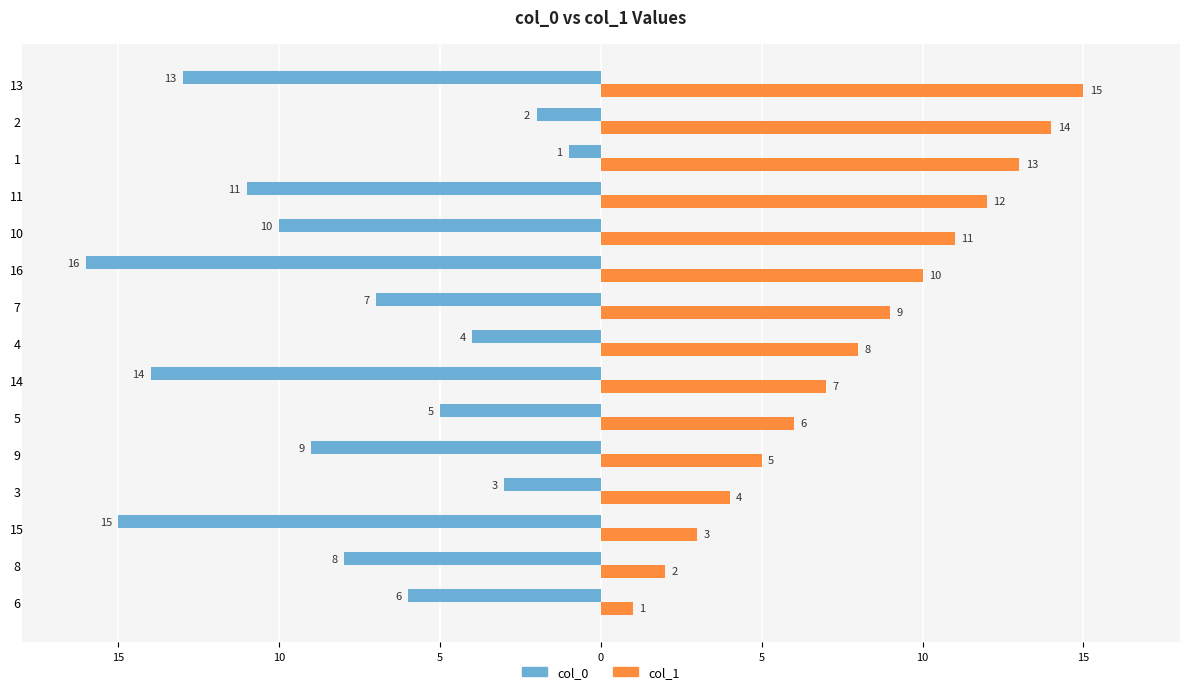

Reading left to right, transcribe all the data shown in this chart.

col_0: -6	-8	-15	-3	-9	-5	-14	-4	-7	-16	-10	-11	-1	-2	-13
col_1: 1	2	3	4	5	6	7	8	9	10	11	12	13	14	15